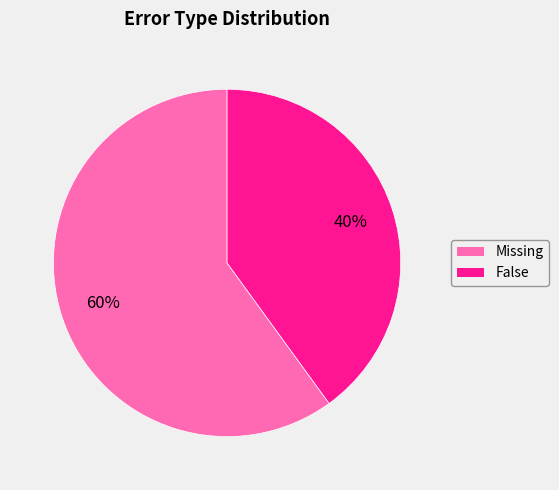

How many slices are in this pie chart?

2